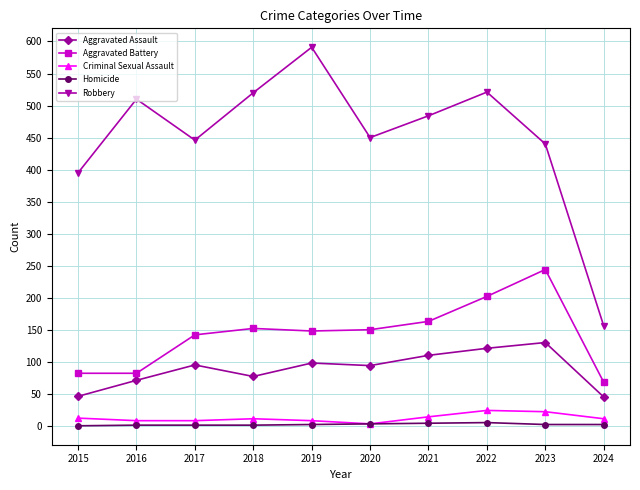

What is the average value of the Aggravated Assault series?

89